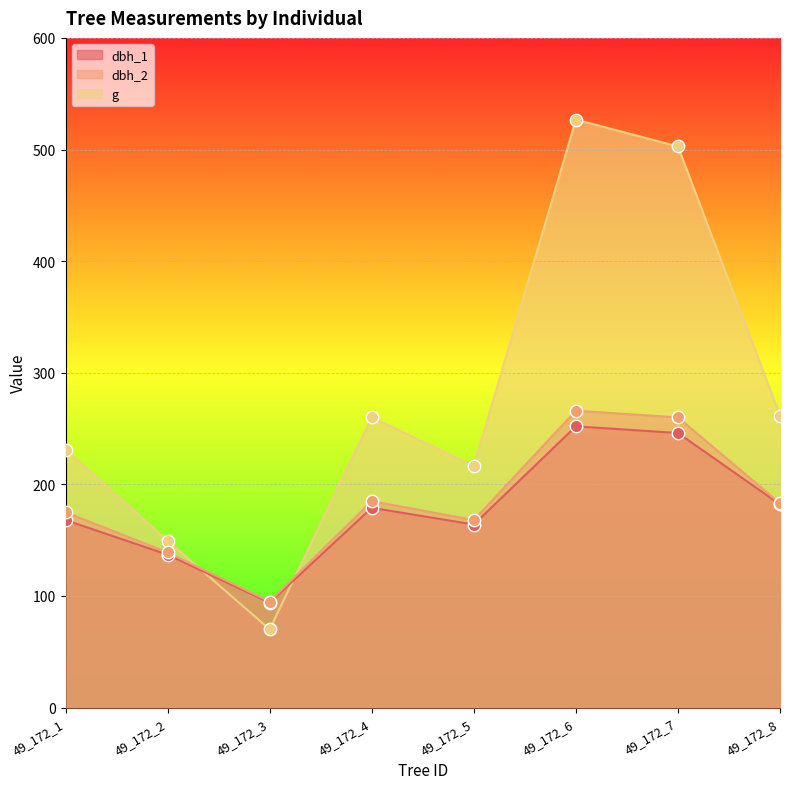

Which series reaches the maximum Y coordinate?

g